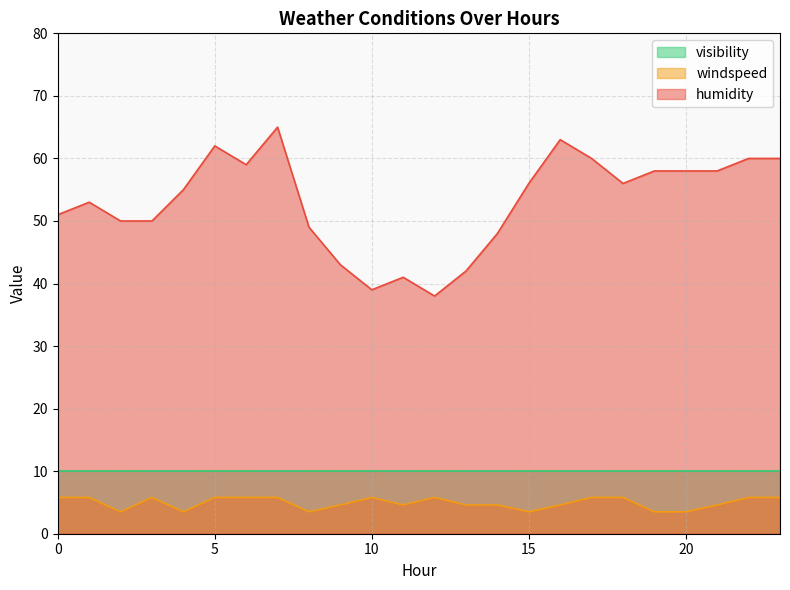

What is the spread (max minus min) of values at 20?

54.5